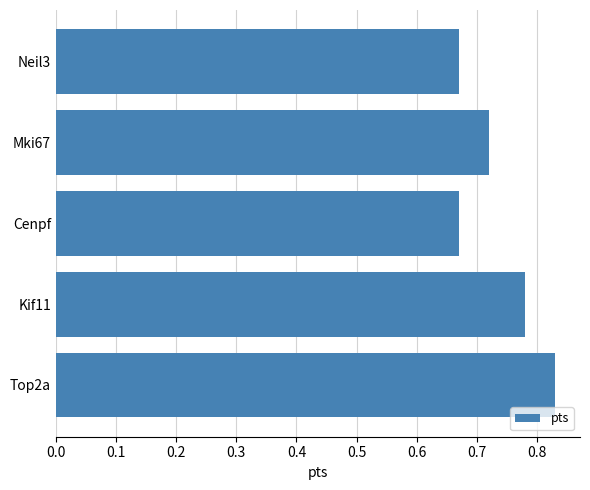

What is the sum of the values at Kif11 and Neil3?

1.5